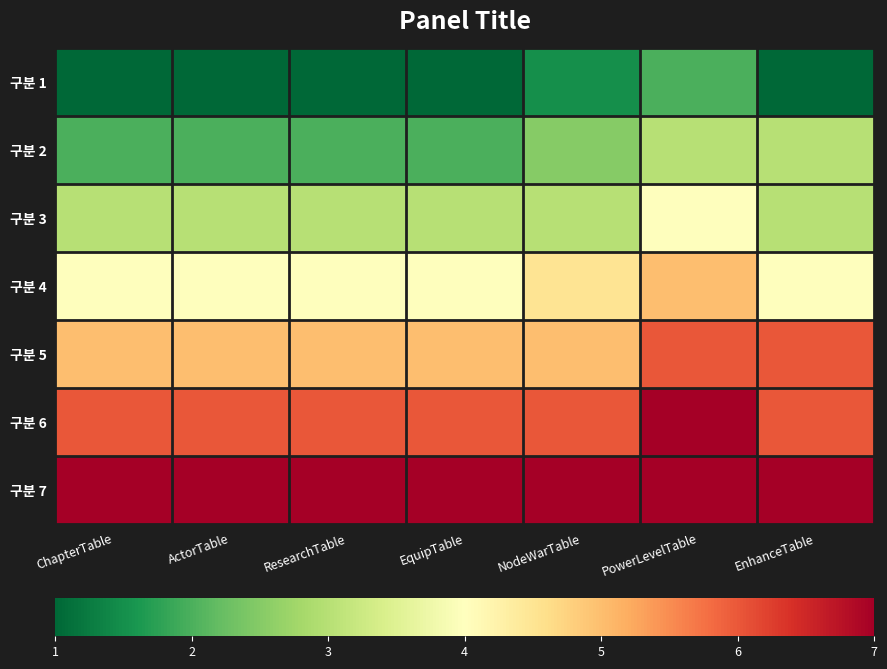

Reading right to left, extract all data points from this chart.

구분 1: EnhanceTable=1.0	PowerLevelTable=2.0	NodeWarTable=1.5	EquipTable=1.0	ResearchTable=1.0	ActorTable=1.0	ChapterTable=1.0
구분 2: EnhanceTable=3.0	PowerLevelTable=3.0	NodeWarTable=2.5	EquipTable=2.0	ResearchTable=2.0	ActorTable=2.0	ChapterTable=2.0
구분 3: EnhanceTable=3.0	PowerLevelTable=4.0	NodeWarTable=3.0	EquipTable=3.0	ResearchTable=3.0	ActorTable=3.0	ChapterTable=3.0
구분 4: EnhanceTable=4.0	PowerLevelTable=5.0	NodeWarTable=4.5	EquipTable=4.0	ResearchTable=4.0	ActorTable=4.0	ChapterTable=4.0
구분 5: EnhanceTable=6.0	PowerLevelTable=6.0	NodeWarTable=5.0	EquipTable=5.0	ResearchTable=5.0	ActorTable=5.0	ChapterTable=5.0
구분 6: EnhanceTable=6.0	PowerLevelTable=7.0	NodeWarTable=6.0	EquipTable=6.0	ResearchTable=6.0	ActorTable=6.0	ChapterTable=6.0
구분 7: EnhanceTable=7.0	PowerLevelTable=7.0	NodeWarTable=7.0	EquipTable=7.0	ResearchTable=7.0	ActorTable=7.0	ChapterTable=7.0